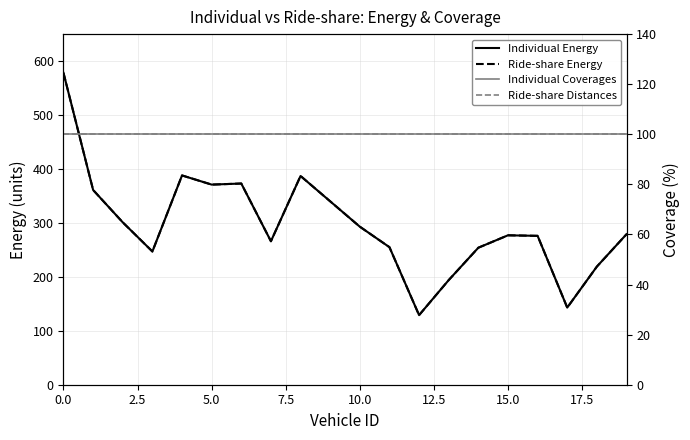

True or false: Ride-share Distances has a value of 21 at 15.

False